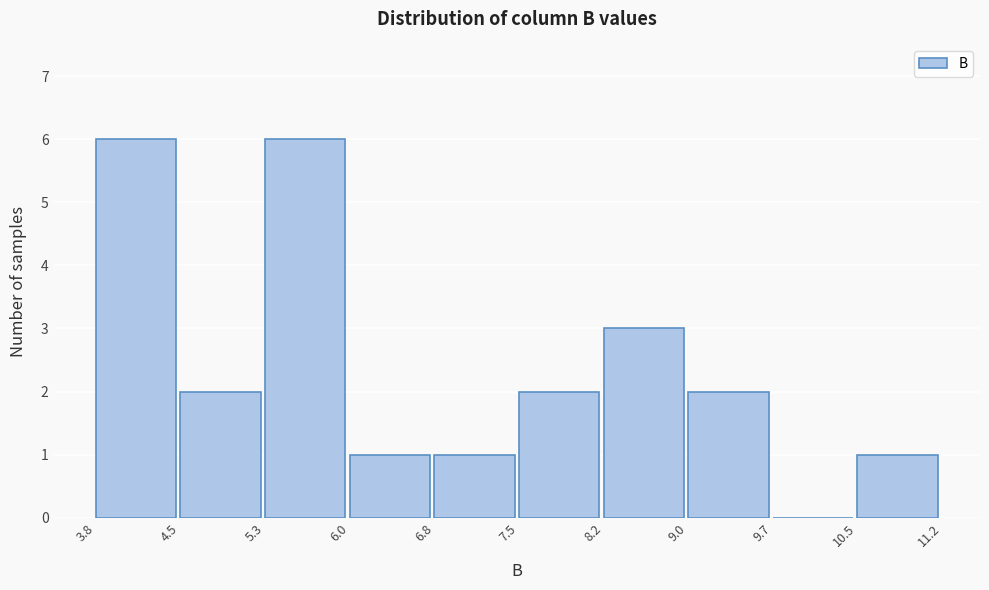

Reading left to right, transcribe this chart: for each bar, give the range it covers on the x-axis and its height. The values are not printed on the chart, so give them approximately, as read against the axis.

3.8 to 4.5: 6
4.5 to 5.3: 2
5.3 to 6.0: 6
6.0 to 6.8: 1
6.8 to 7.5: 1
7.5 to 8.2: 2
8.2 to 9.0: 3
9.0 to 9.7: 2
9.7 to 10.5: 0
10.5 to 11.2: 1